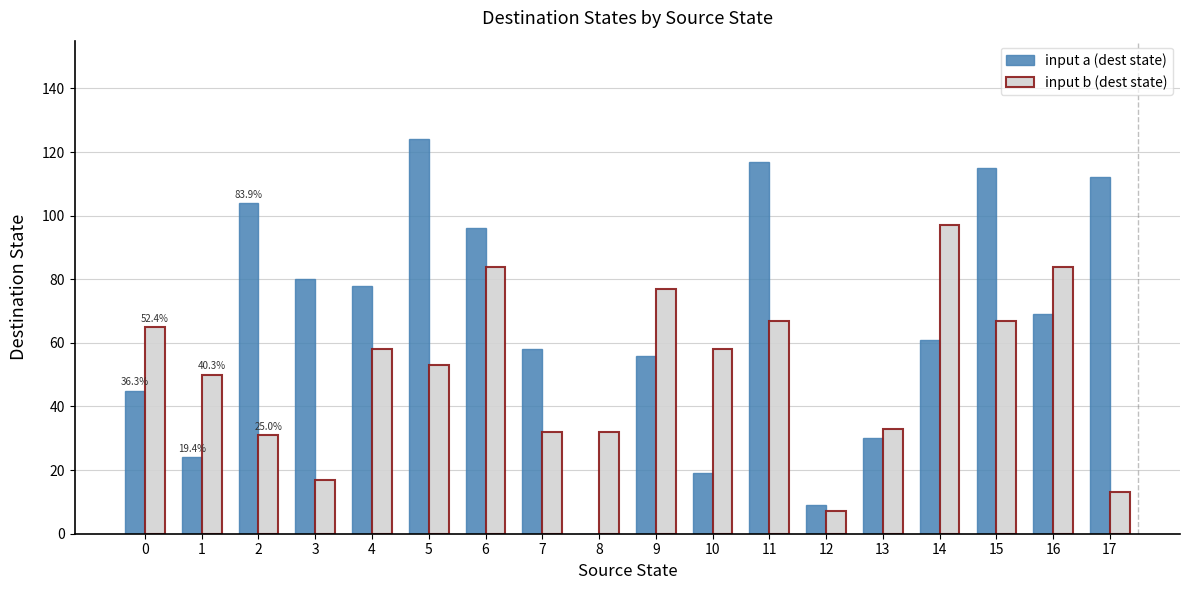

Which series has the largest range (max minus min)?

input a (dest state)